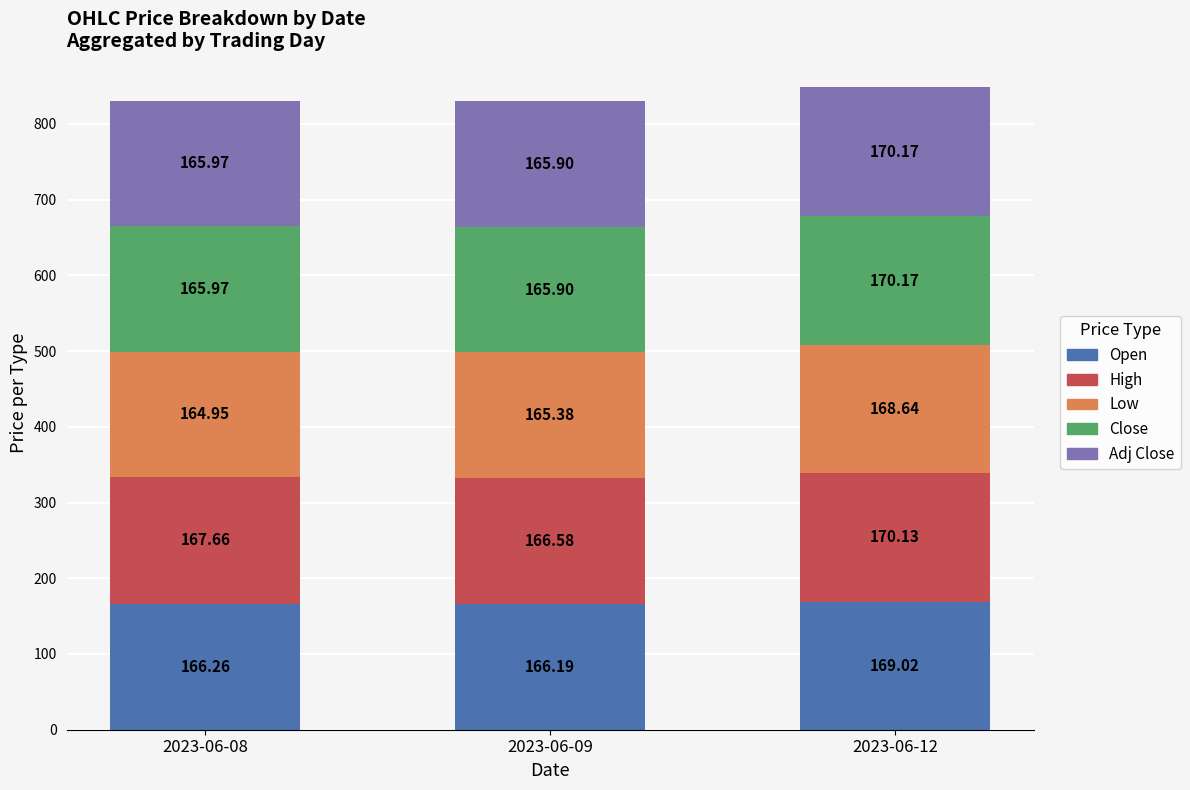

What is the total value across all series at 2023-06-08?

830.8